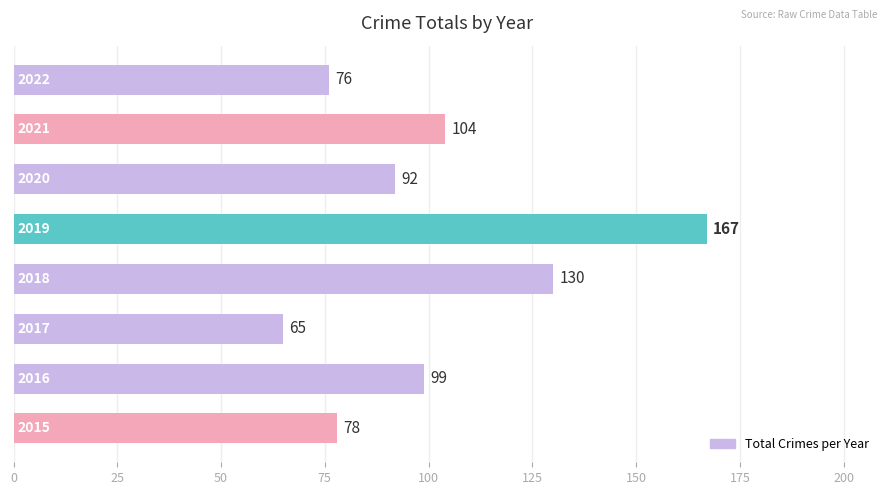

What is the minimum value shown in the chart?

65